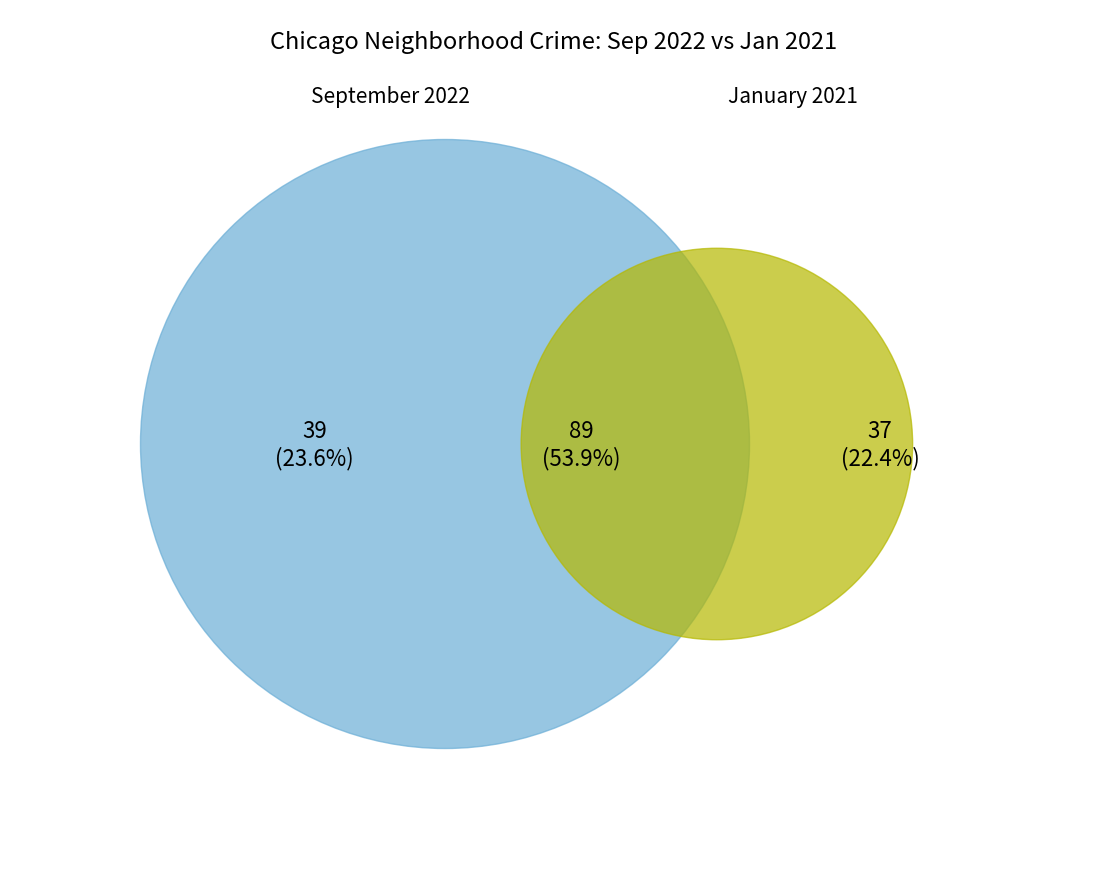

Rank the series by their average value, from lowest to highest.

January 2021, September 2022